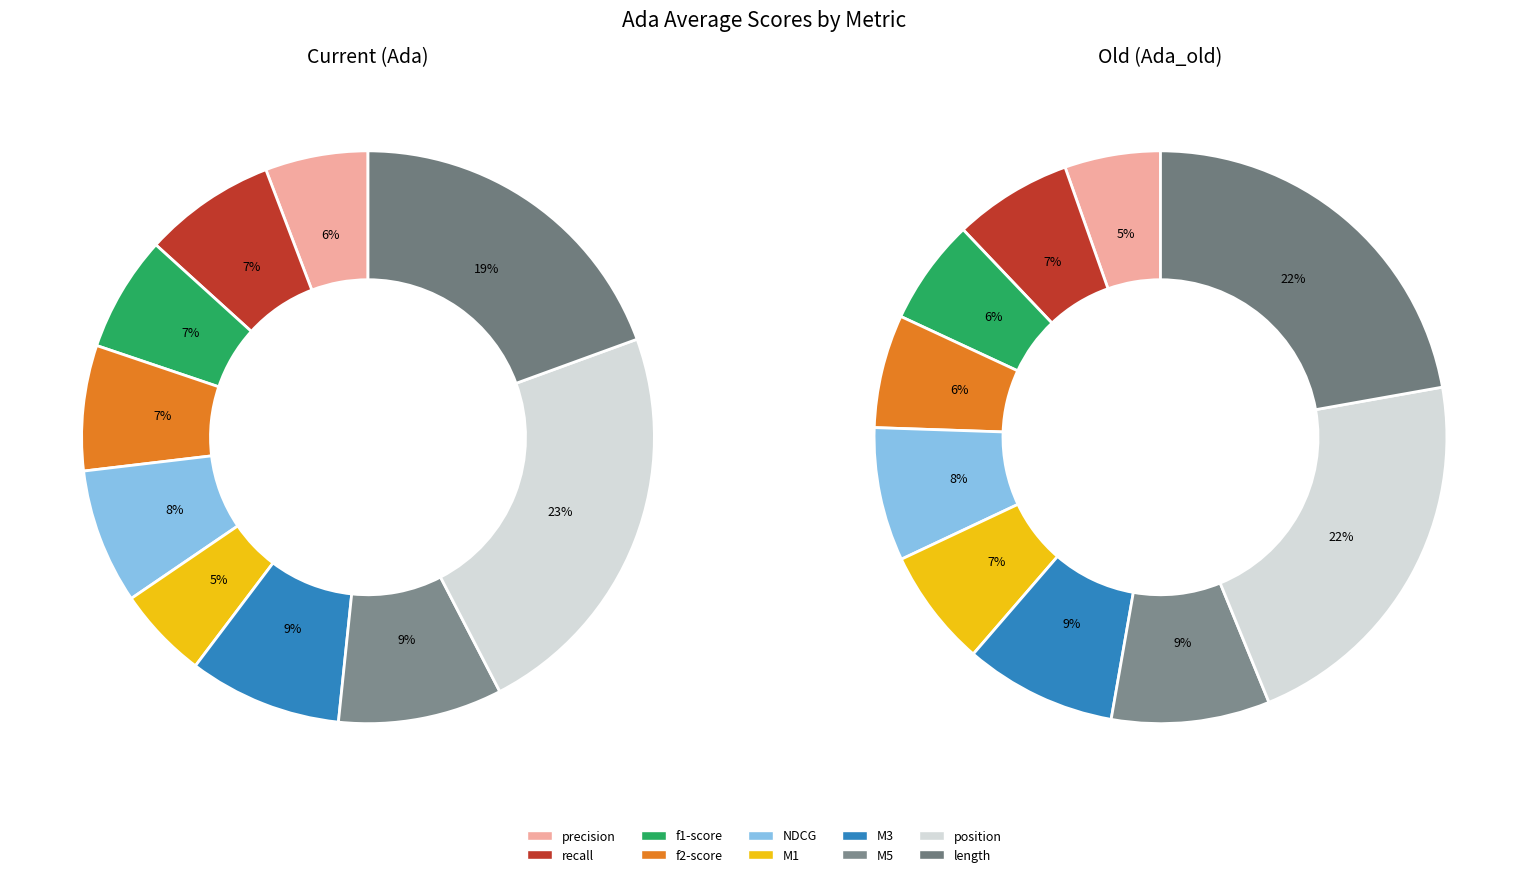

Does any single category account for the majority?

No